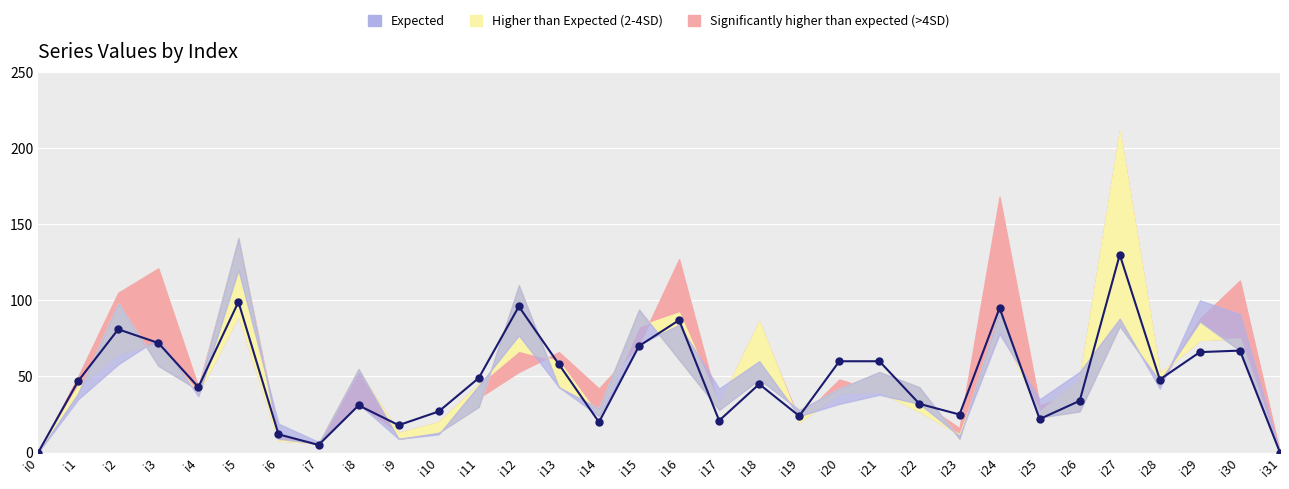

Where does the data first go above 47?

i2